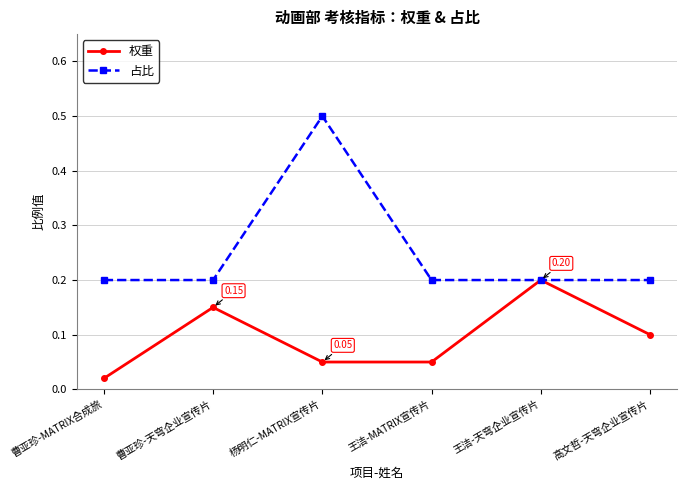

How many categories are shown in the chart?

6